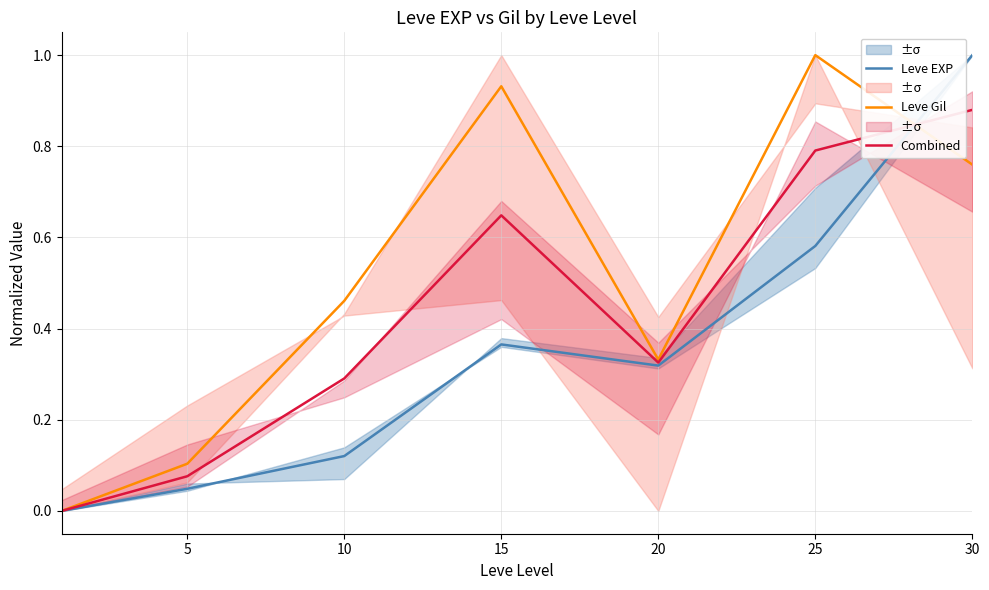

The value of Combined at 20 is 0.3. True or false?

True